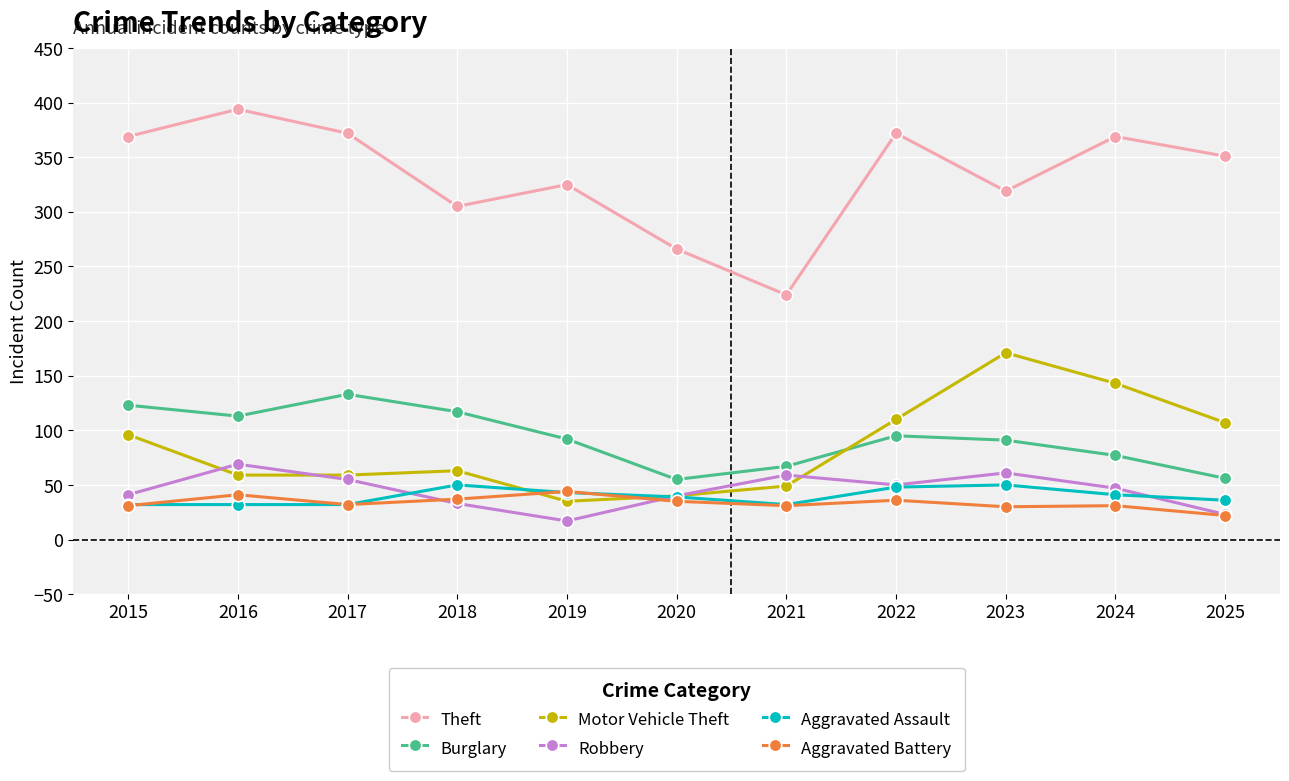

True or false: Aggravated Assault has a value of 50 at 2023.

True